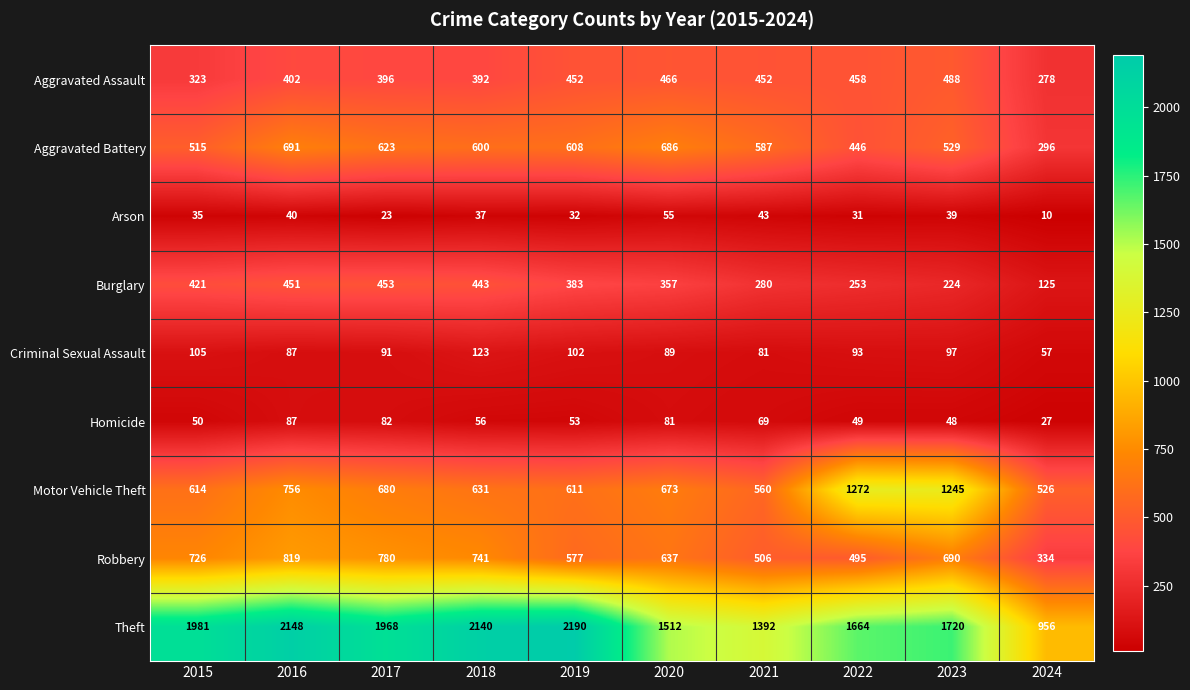

Which series has the largest total across all categories?

Theft